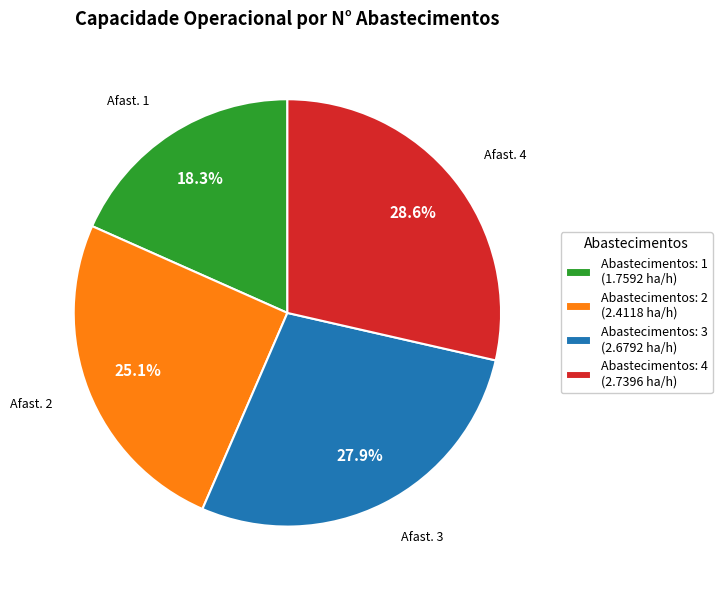

To the nearest percent, what is the combined percentage of Abastecimentos: 3 and Abastecimentos: 4?

57%